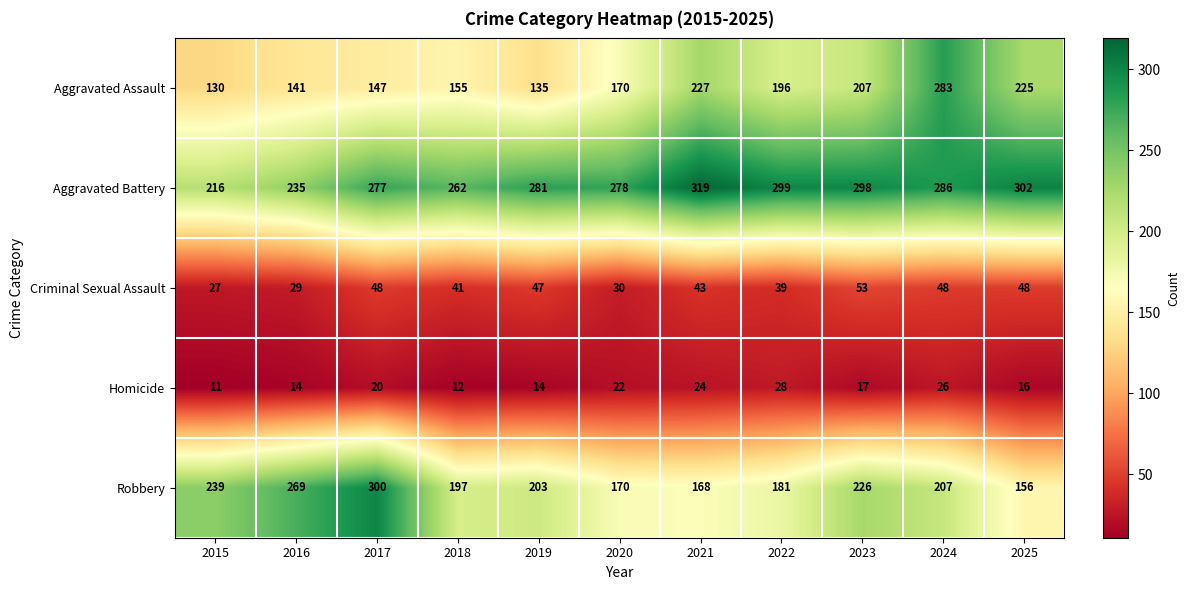

Which series has the largest total across all categories?

Aggravated Battery